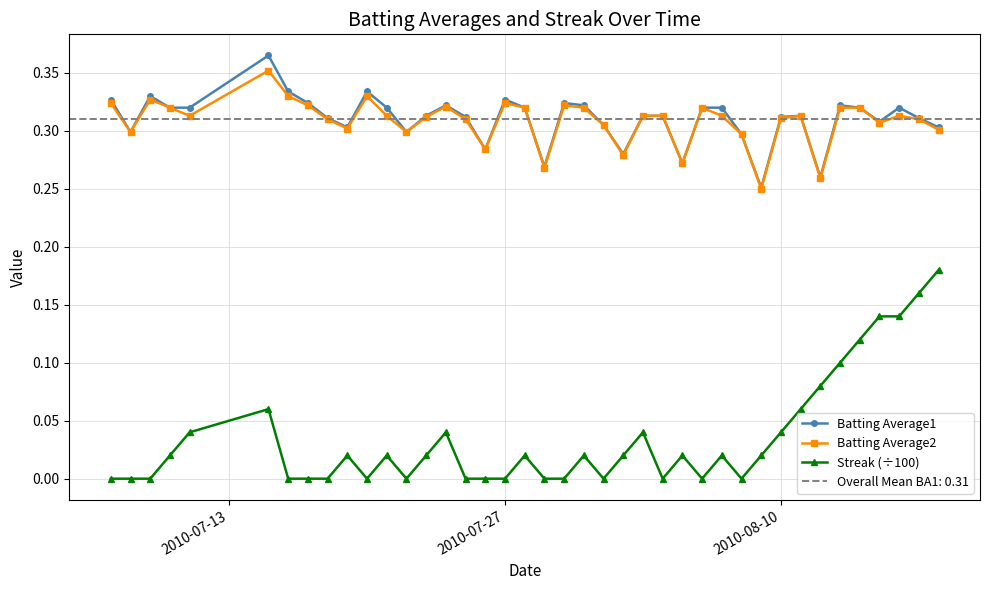

What are all the series names shown in the legend?

Batting Average1, Batting Average2, Streak (÷100)